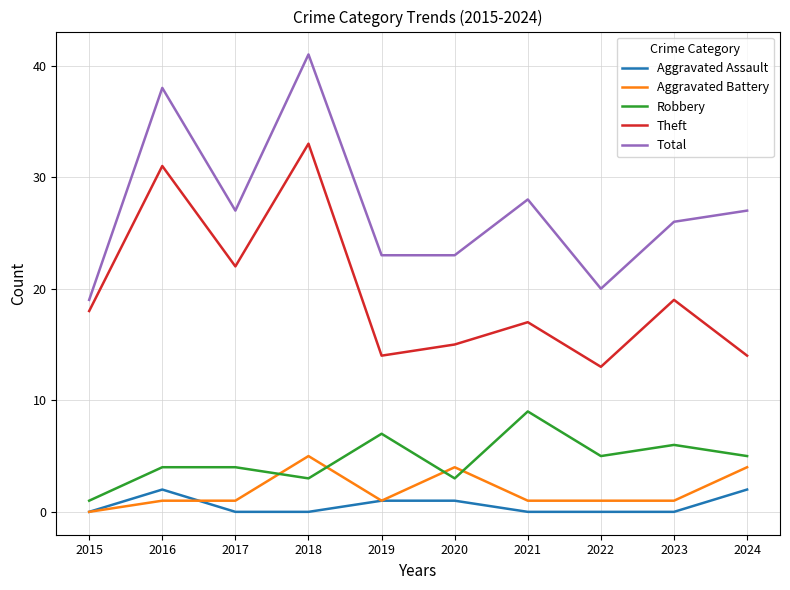

What is the maximum value shown in the chart?

41